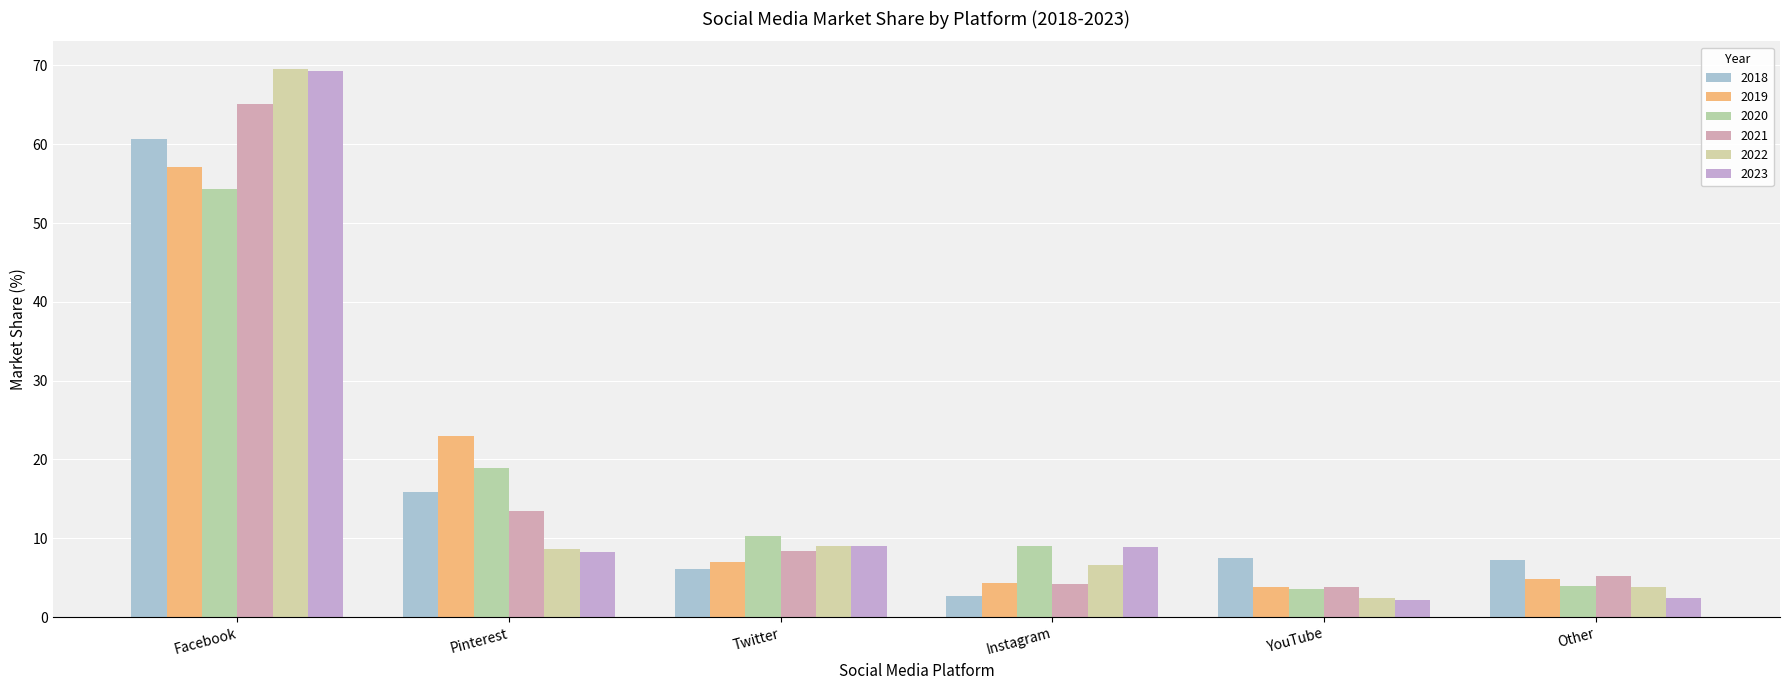

What is the label of the 3rd bar from the left?

Twitter